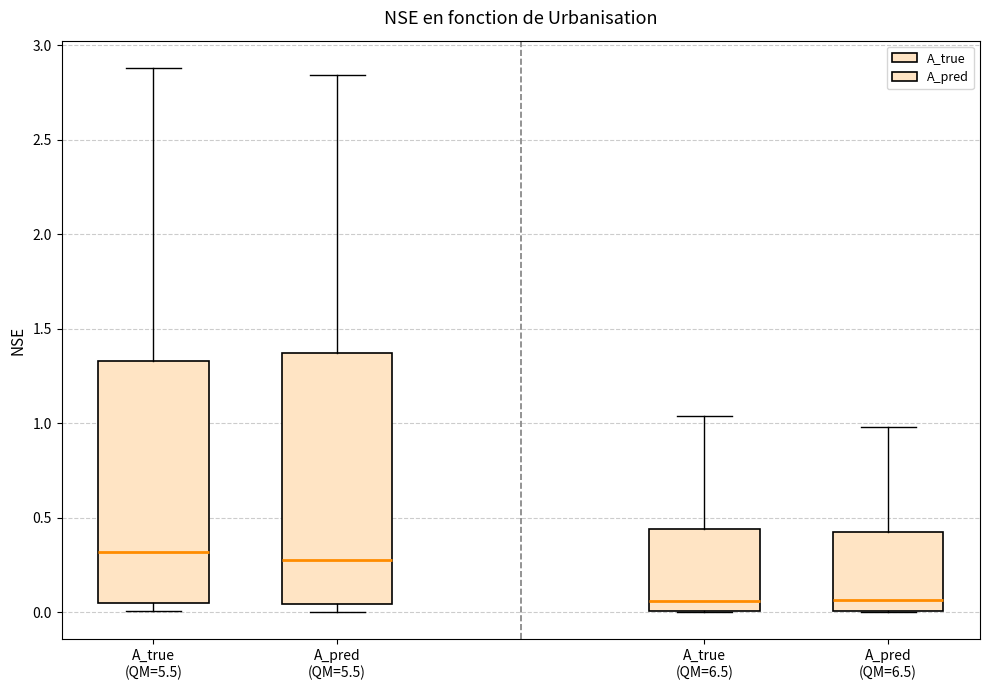

Reading left to right, read every box against the y-axis: the position of its median line, the range the box covers, and the ends of its whiskers. The values are not printed on the chart, so give them approximately, as read against the axis.

A_true (QM=5.5): median 0.30, box 0.05 to 1.35, whiskers 0.00 to 2.90
A_pred (QM=5.5): median 0.30, box 0.05 to 1.35, whiskers 0.00 to 2.85
A_true (QM=6.5): median 0.05, box 0.00 to 0.45, whiskers 0.00 to 1.05
A_pred (QM=6.5): median 0.05, box 0.00 to 0.40, whiskers 0.00 to 1.00